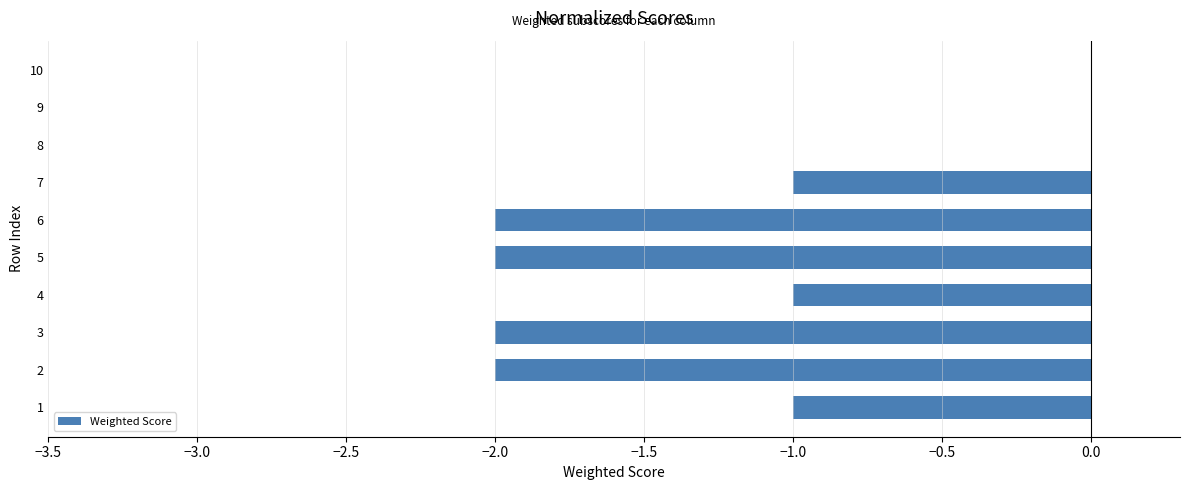

Reading bottom to top, extract all data points from this chart.

1=-1	2=-2	3=-2	4=-1	5=-2	6=-2	7=-1	8=0	9=0	10=0